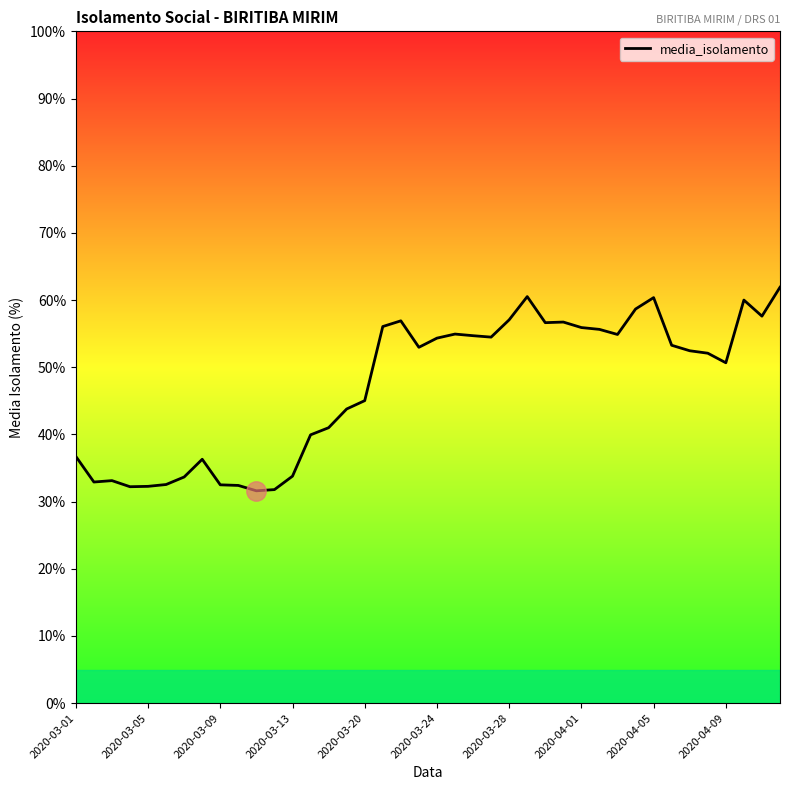

What is the difference between the maximum and minimum values?

30.3